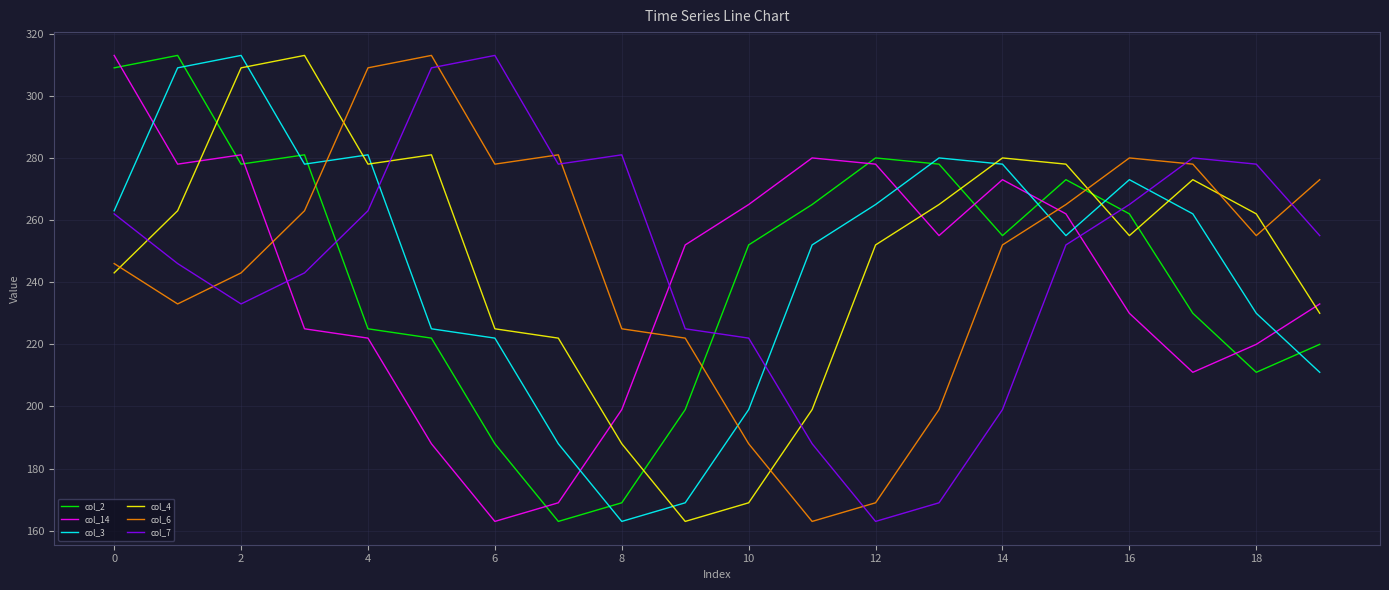

After their last crossing, which series has the higher values: col_7 or col_6?

col_6